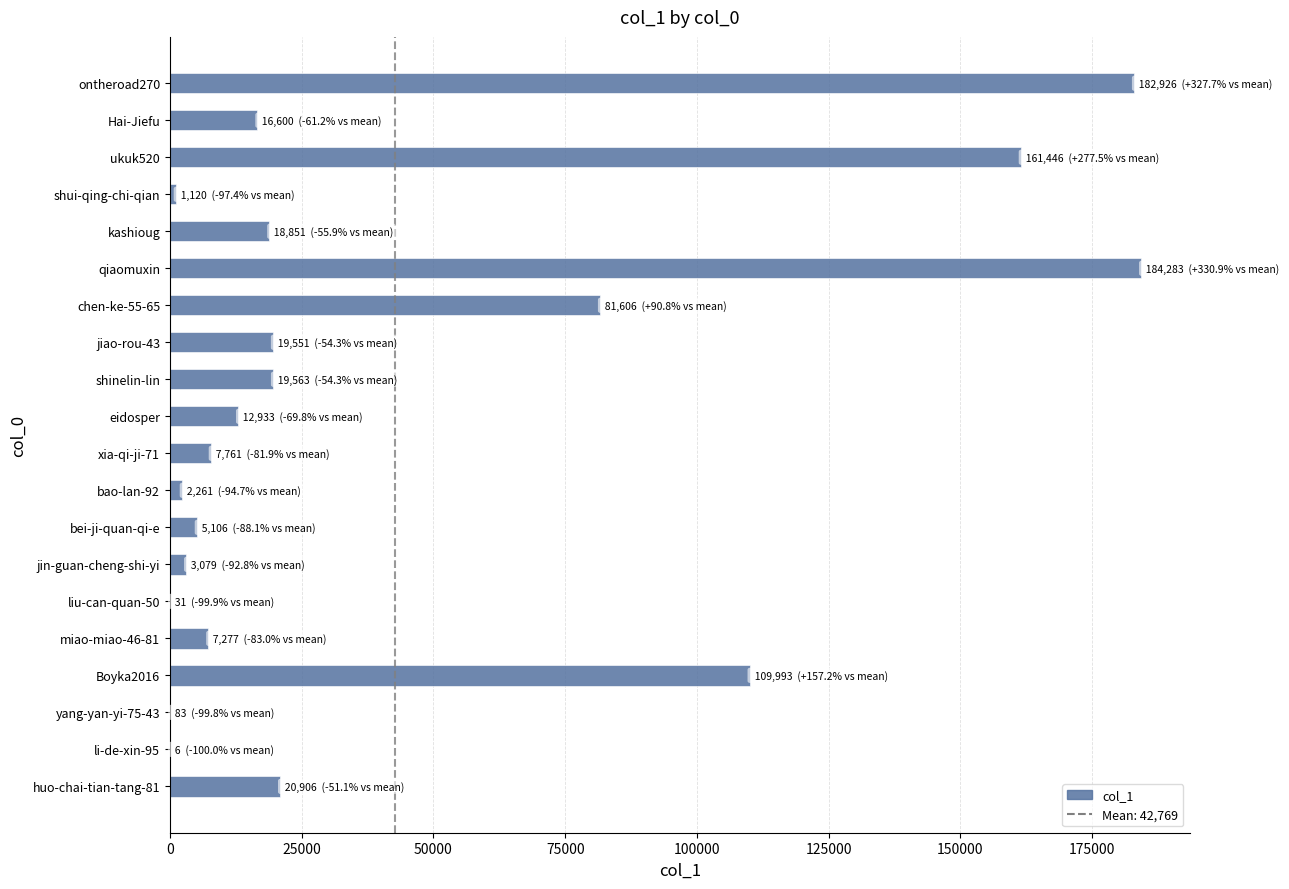

What is the sum of all values?

855382